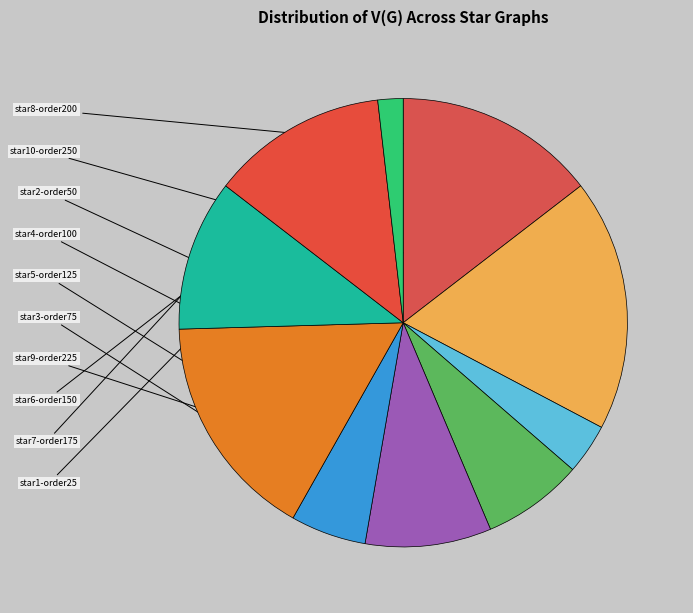

How much of the chart is everything except star4-order100?

92.7%